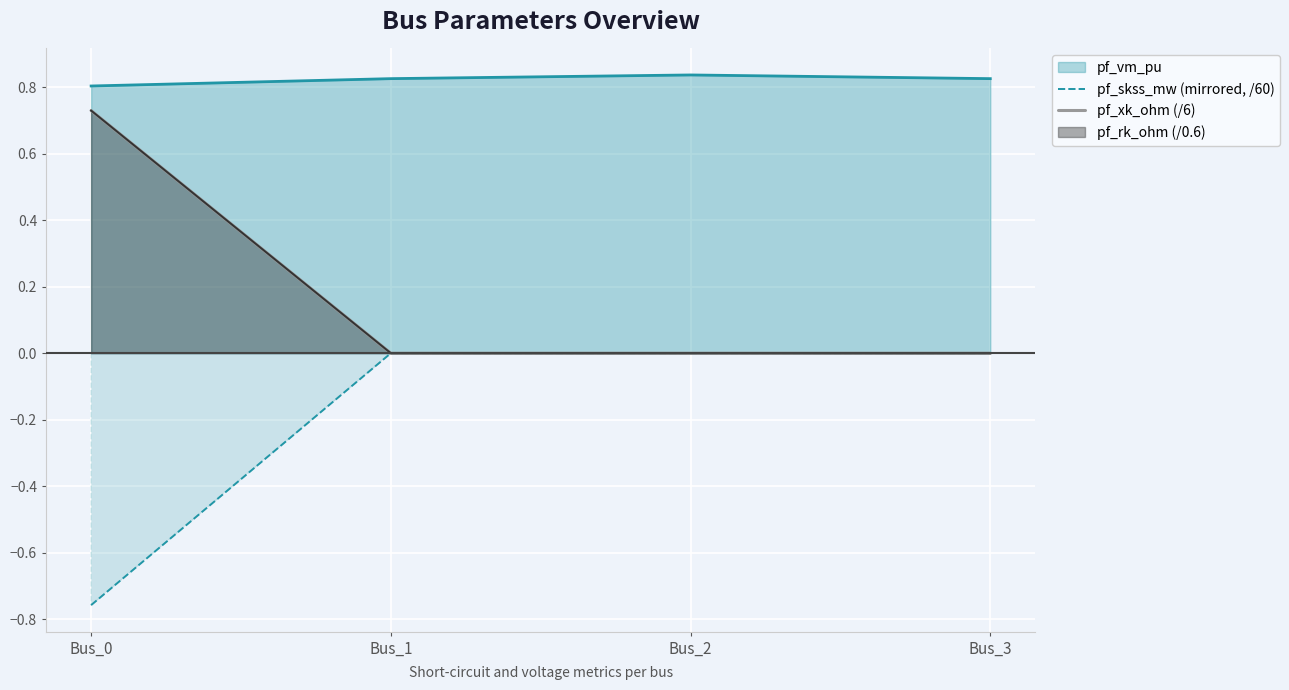

Is the value of pf_skss_mw (mirrored, /60) at Bus_0 greater than the value of pf_vm_pu at Bus_1?

No